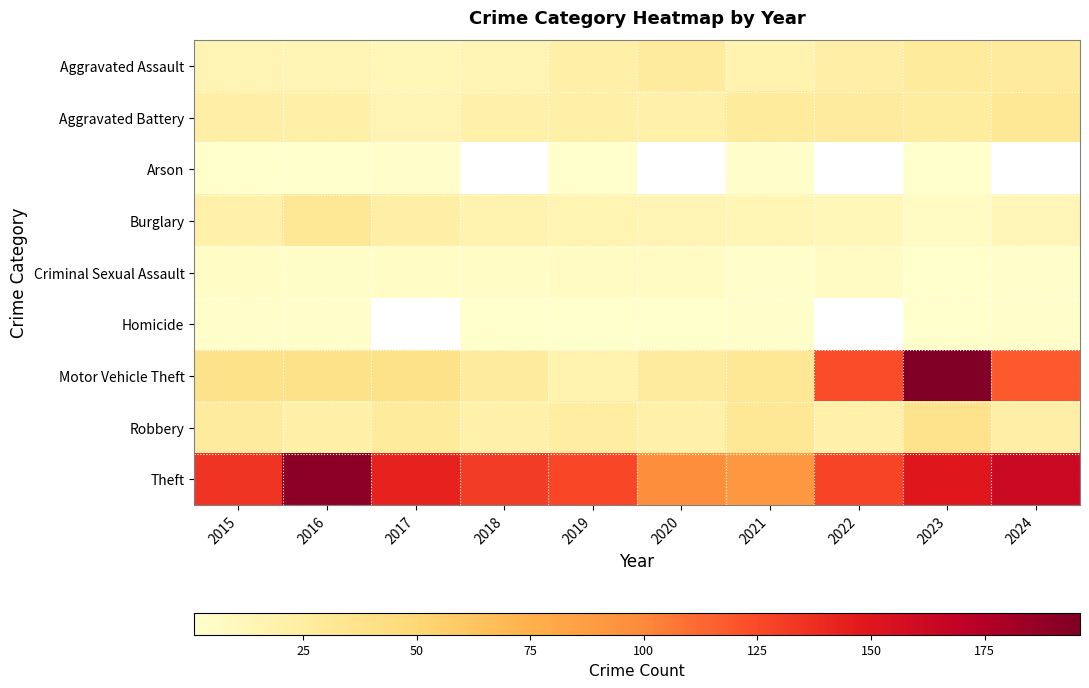

Rank the series at 2021 from lowest to highest value.

Arson, Criminal Sexual Assault, Homicide, Burglary, Aggravated Assault, Aggravated Battery, Motor Vehicle Theft, Robbery, Theft